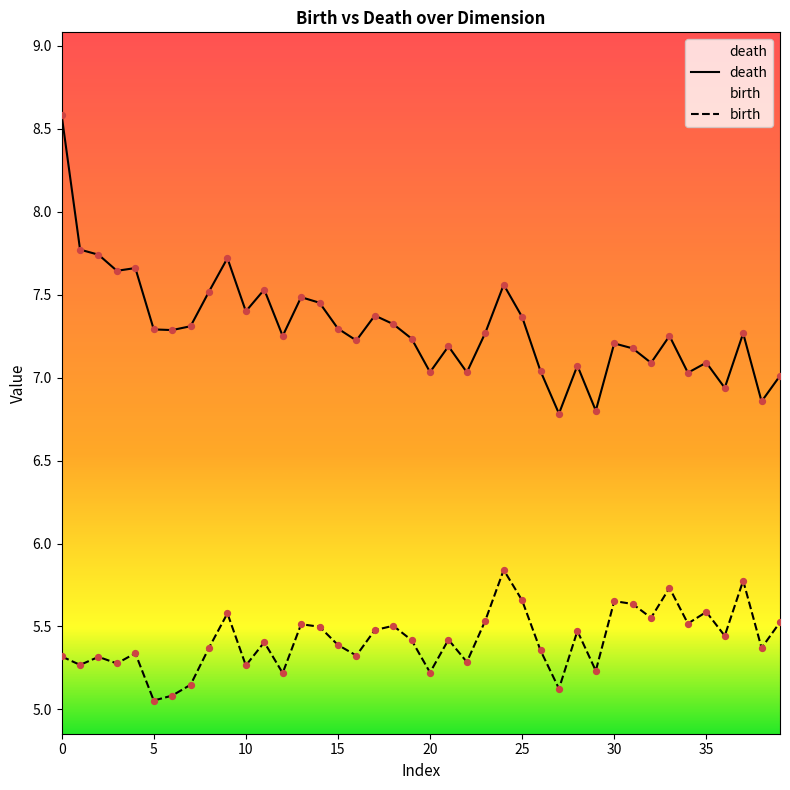

Which series has the widest spread of Y values?

death